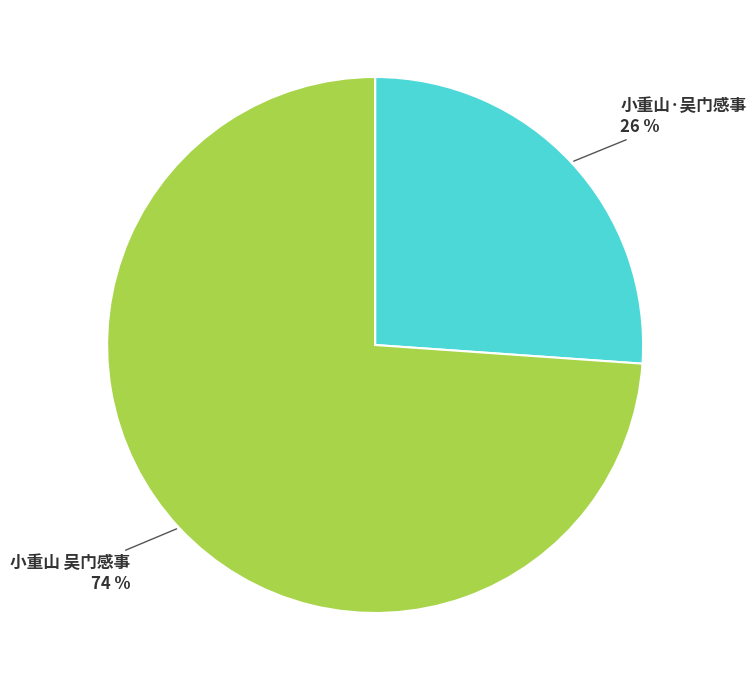

What is the largest slice in the pie chart?

小重山 吴门感事